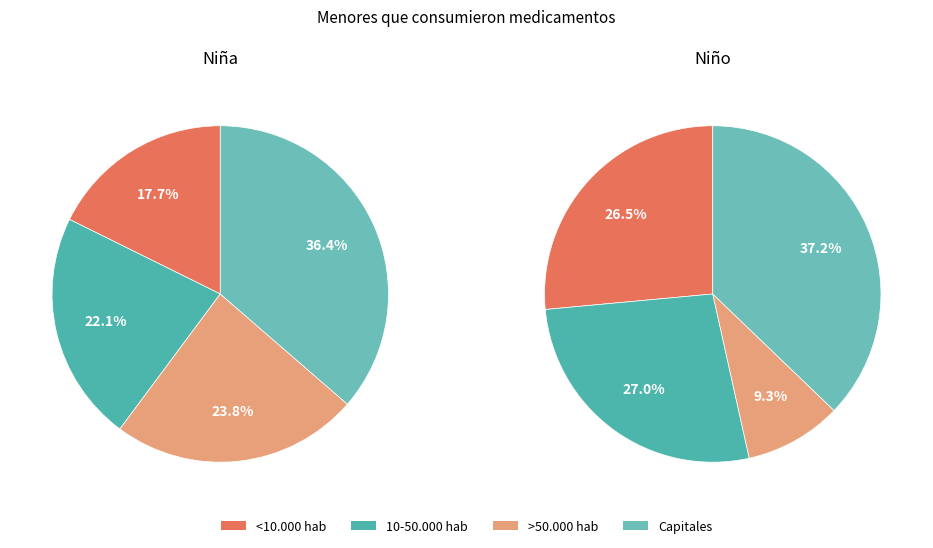

Does <10.000 hab represent more than half of the total?

No